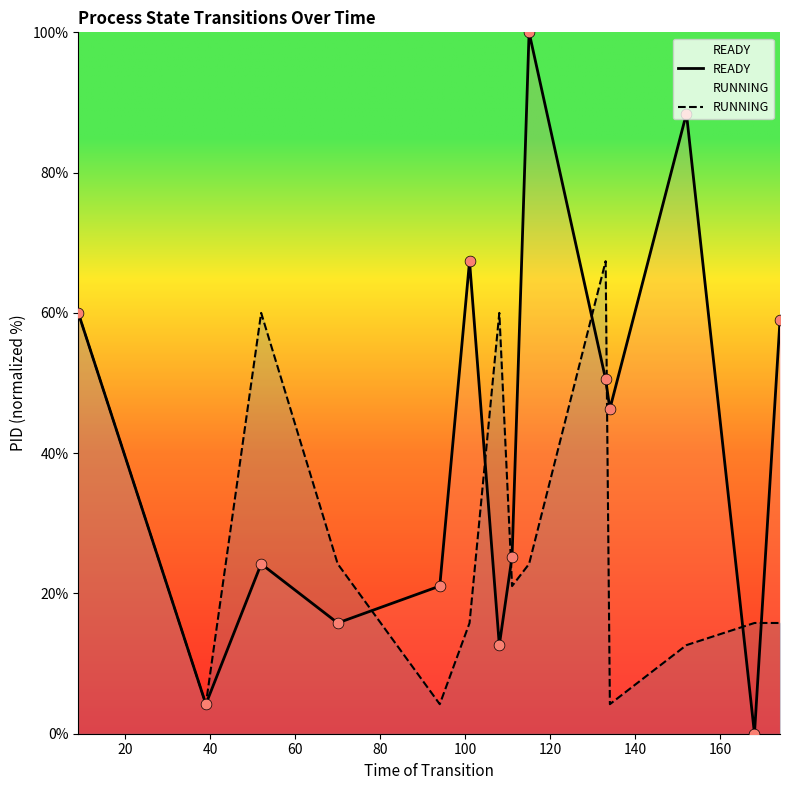

Which series reaches the maximum Y coordinate?

READY